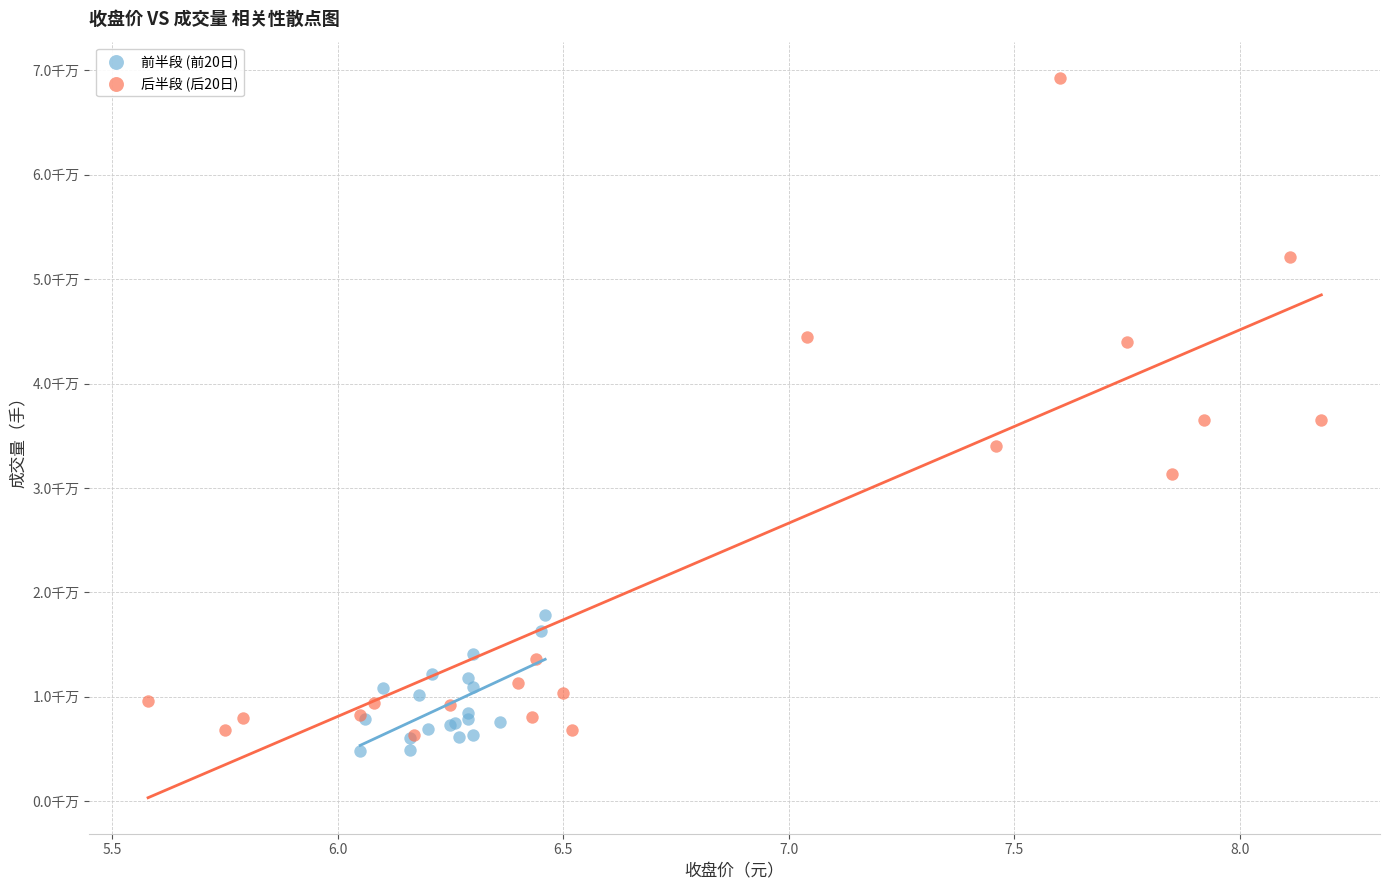

Which series reaches the minimum Y coordinate?

前半段 (前20日)